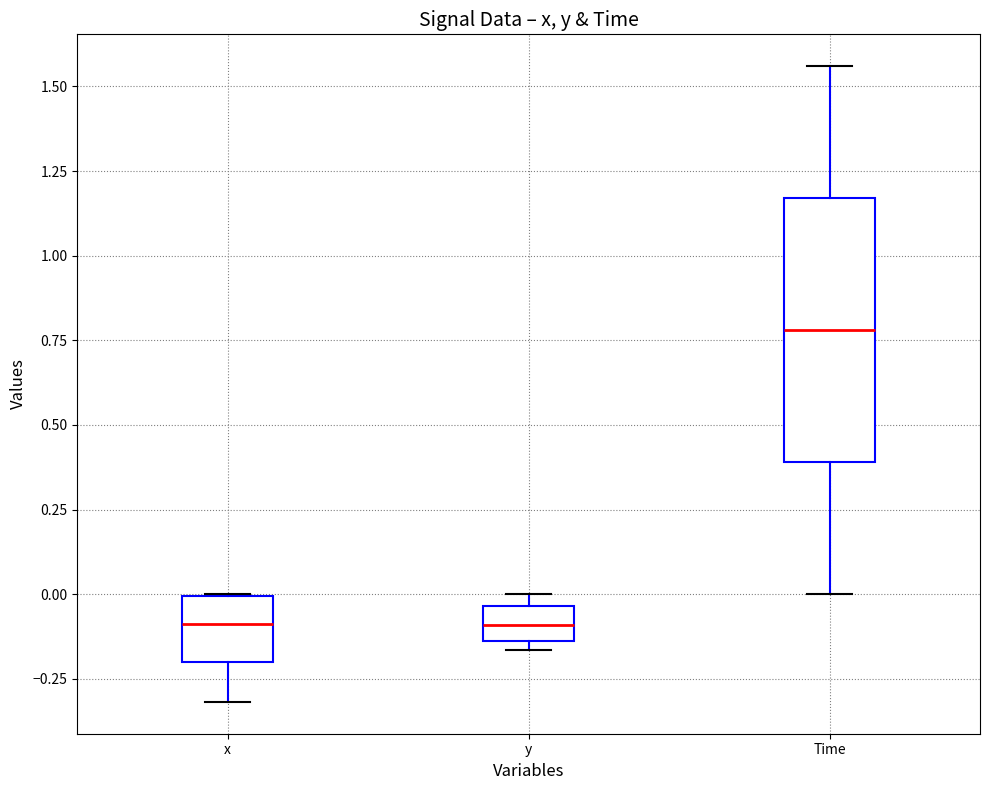

Reading left to right, read every box against the y-axis: the position of its median line, the range the box covers, and the ends of its whiskers. The values are not printed on the chart, so give them approximately, as read against the axis.

x: median -0.10, box -0.20 to 0.00, whiskers -0.30 to 0.00
y: median -0.10, box -0.15 to -0.05, whiskers -0.15 (just below the box's lower edge) to 0.00
Time: median 0.80, box 0.40 to 1.15, whiskers 0.00 to 1.55